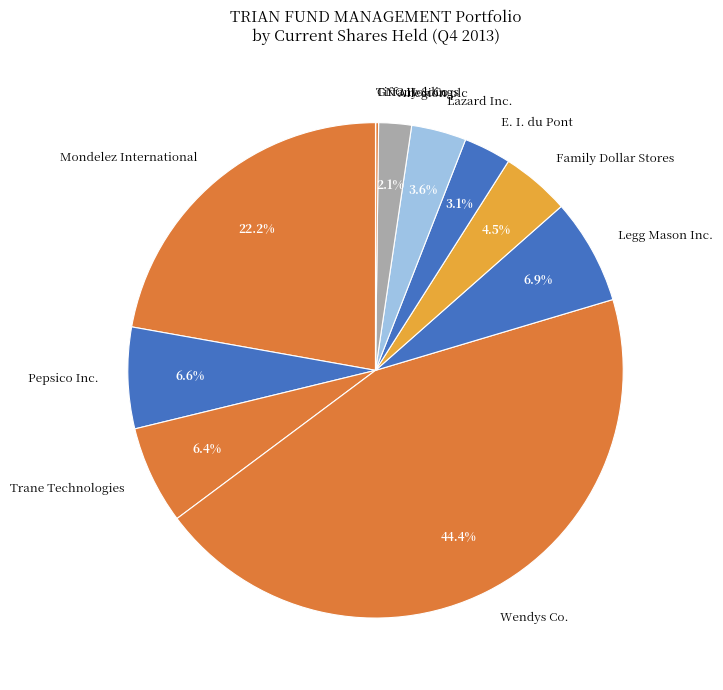

Is there a majority slice in this chart?

No